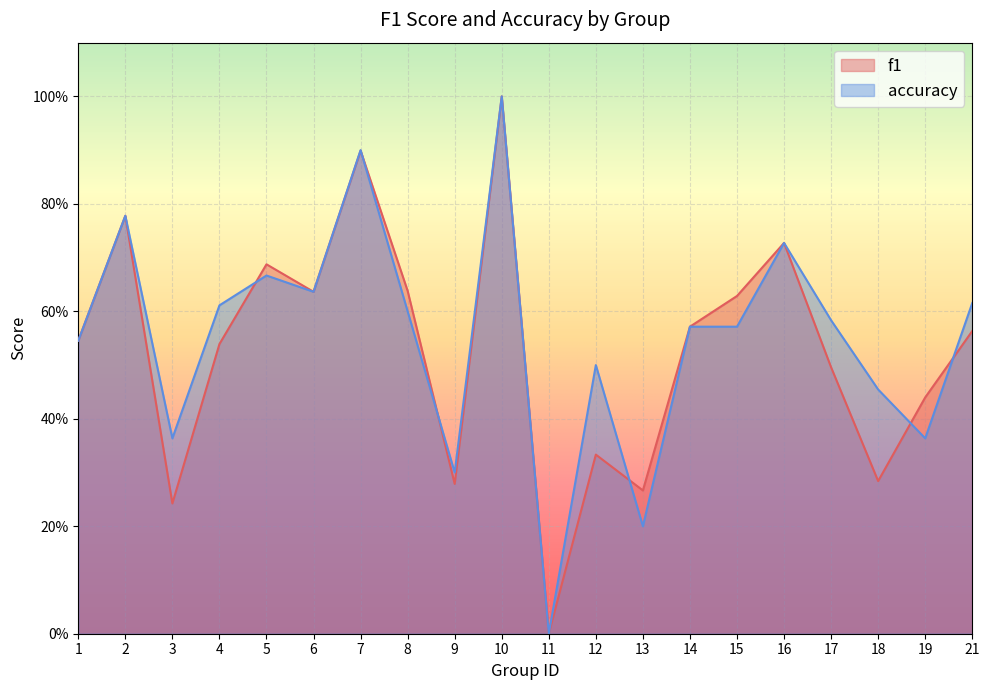

True or false: f1 and accuracy cross at least once.

True